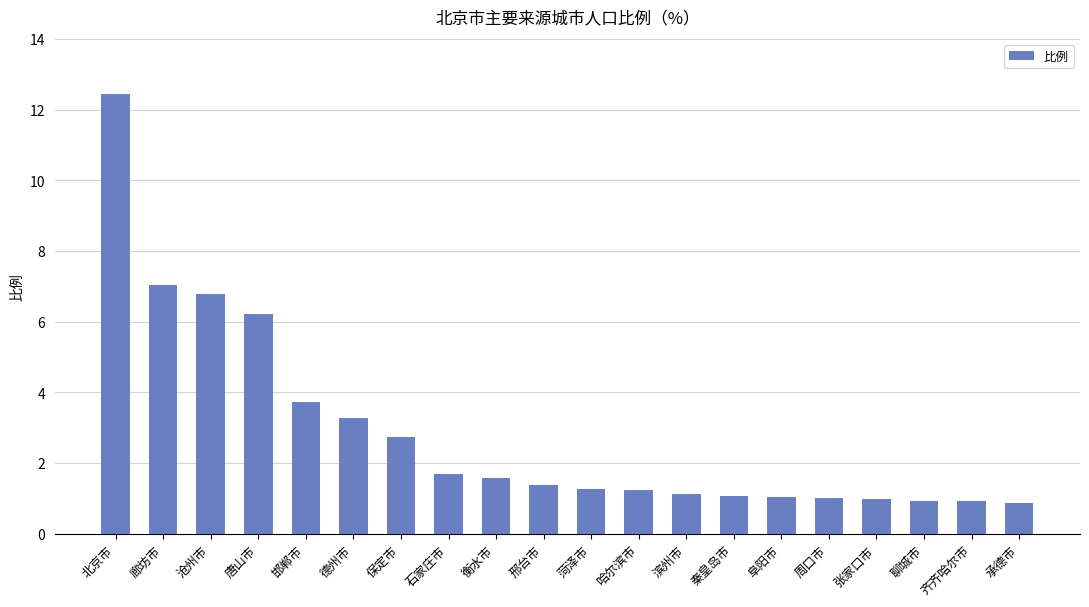

At which category does the chart reach its peak across all series?

北京市